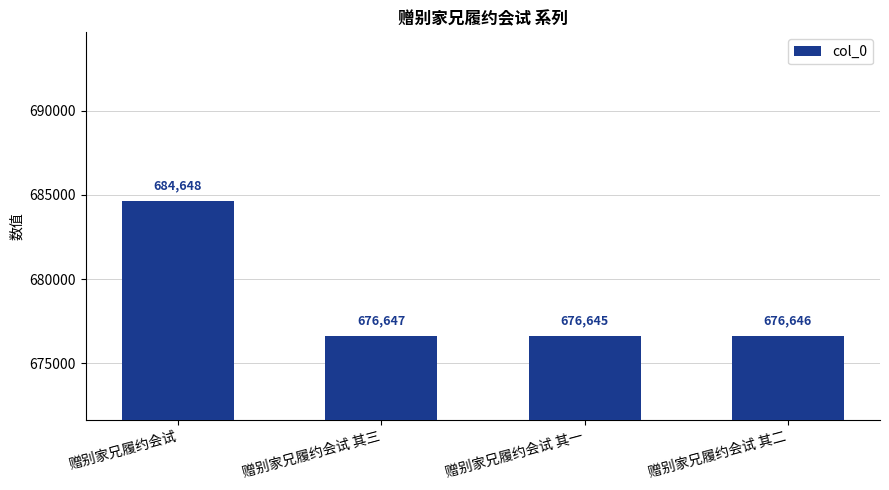

What is the approximate value at 赠别家兄履约会试 其一, to the nearest 50?

676650